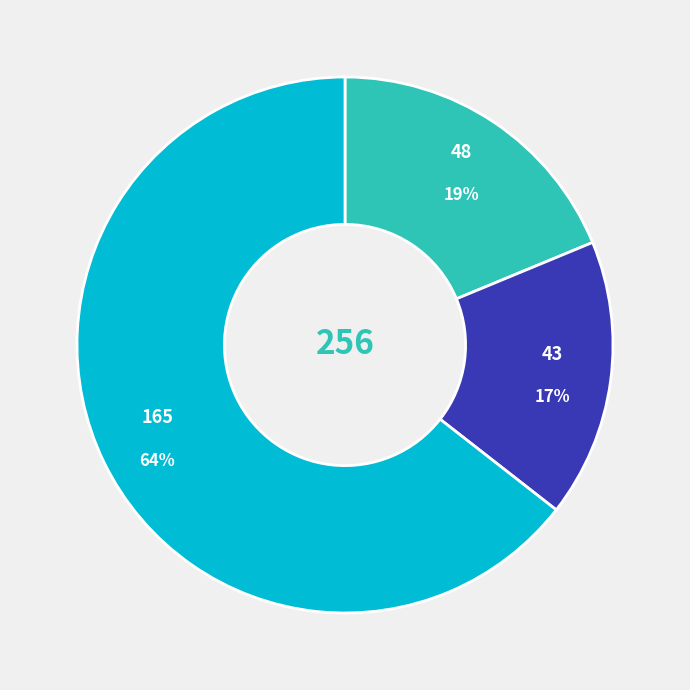

To the nearest percent, what is the average slice percentage?

33%